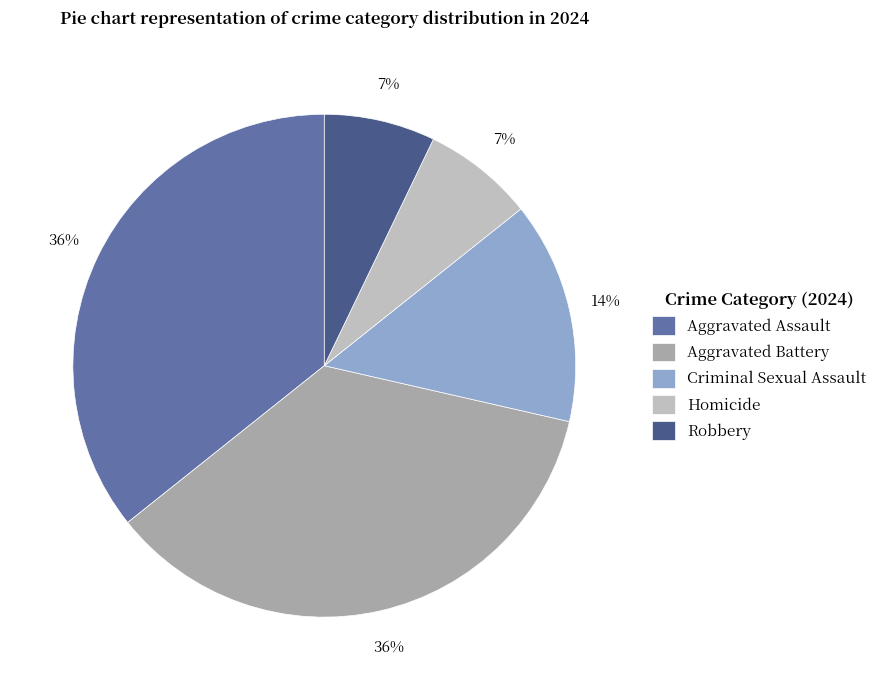

Is there a majority slice in this chart?

No